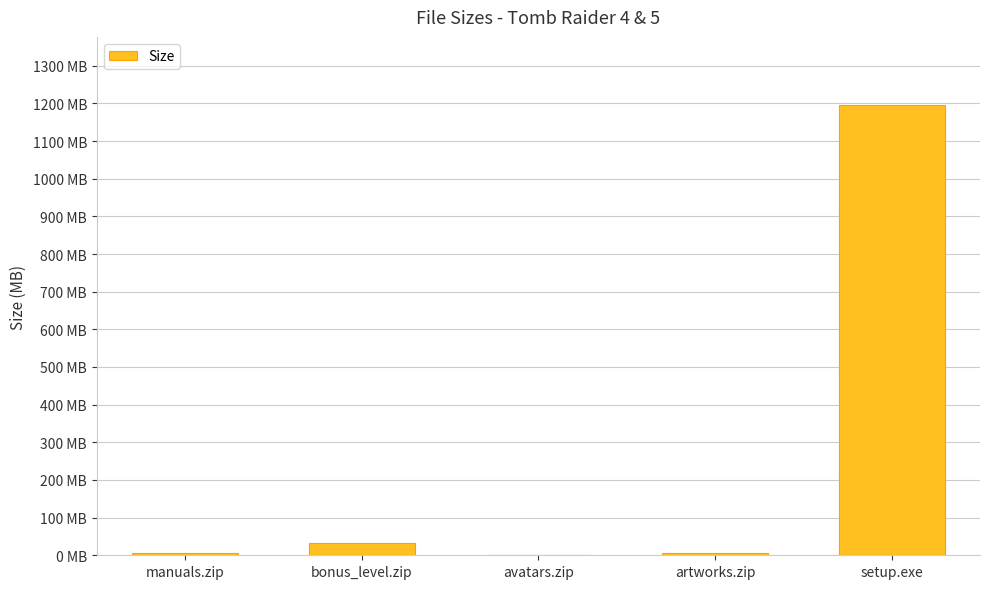

What is the label of the 5th bar from the left?

setup.exe